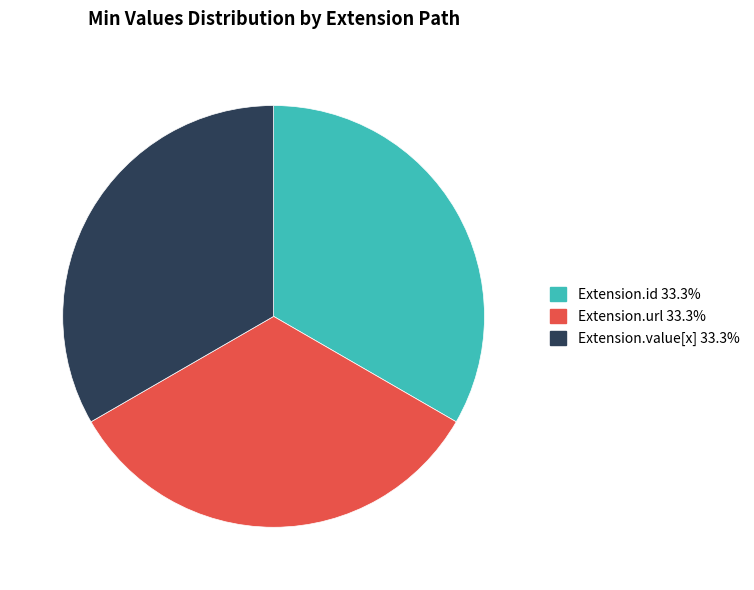

Does any single category account for the majority?

No